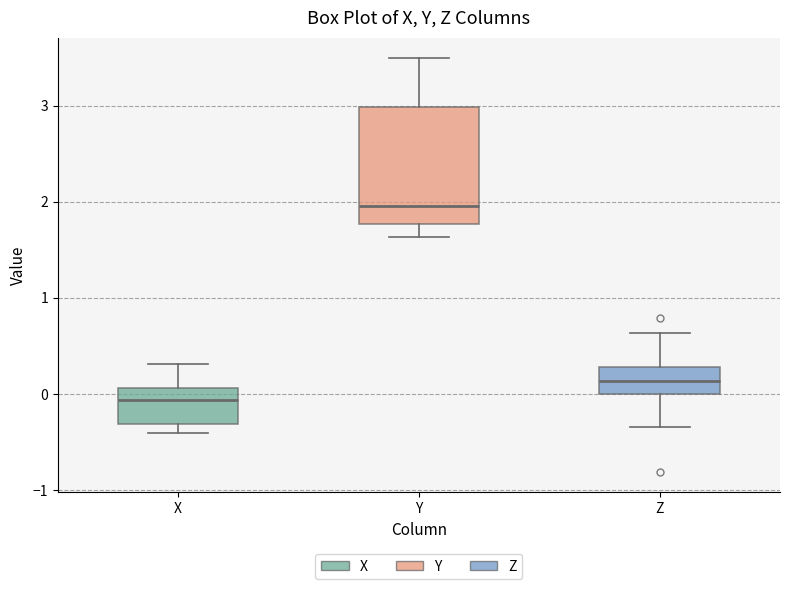

Where is the lower edge of the box for Y on the y-axis? The values are not printed on the chart, so give them approximately, as read against the axis.

1.8